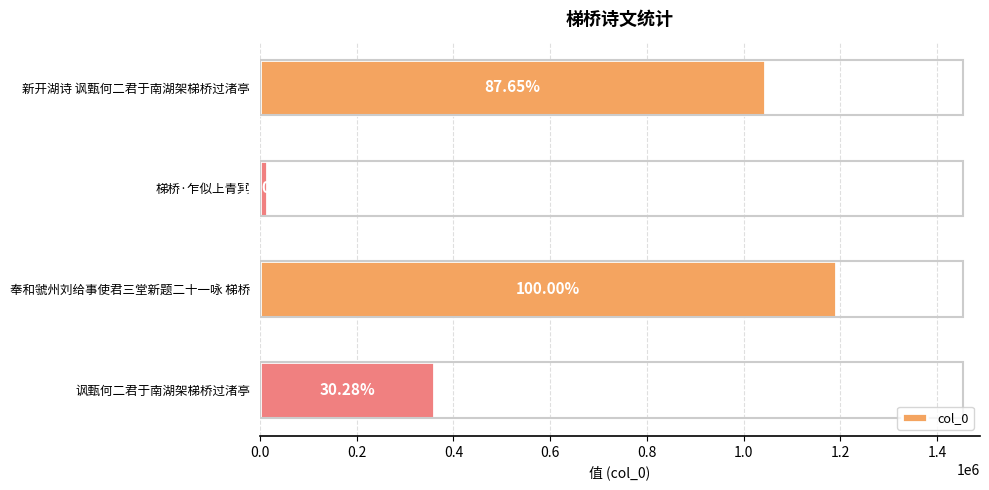

Does the chart contain any negative values?

No